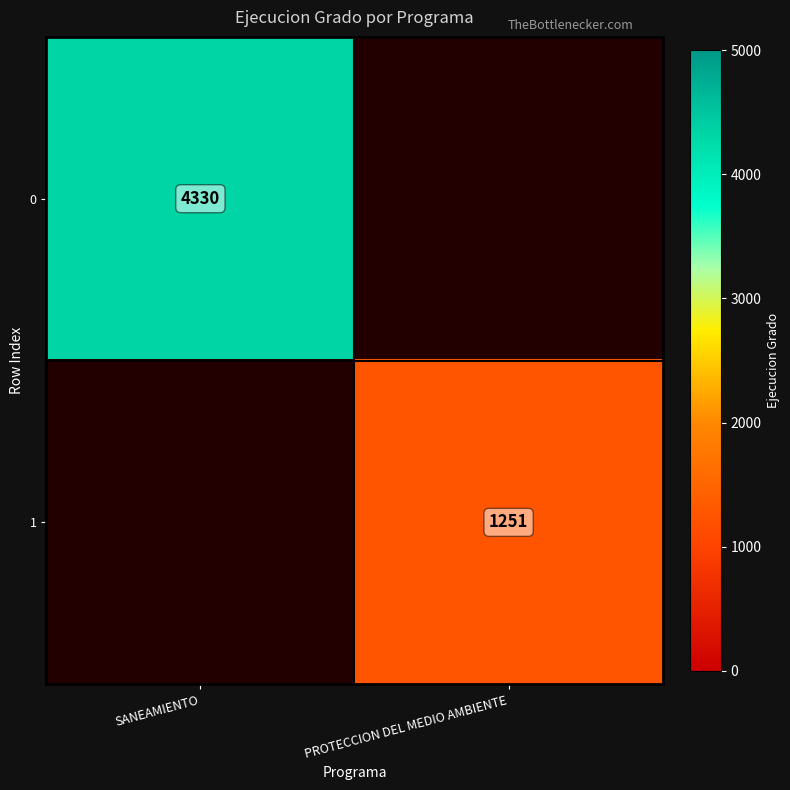

The value of 1 at PROTECCION DEL MEDIO AMBIENTE is 1251. True or false?

True